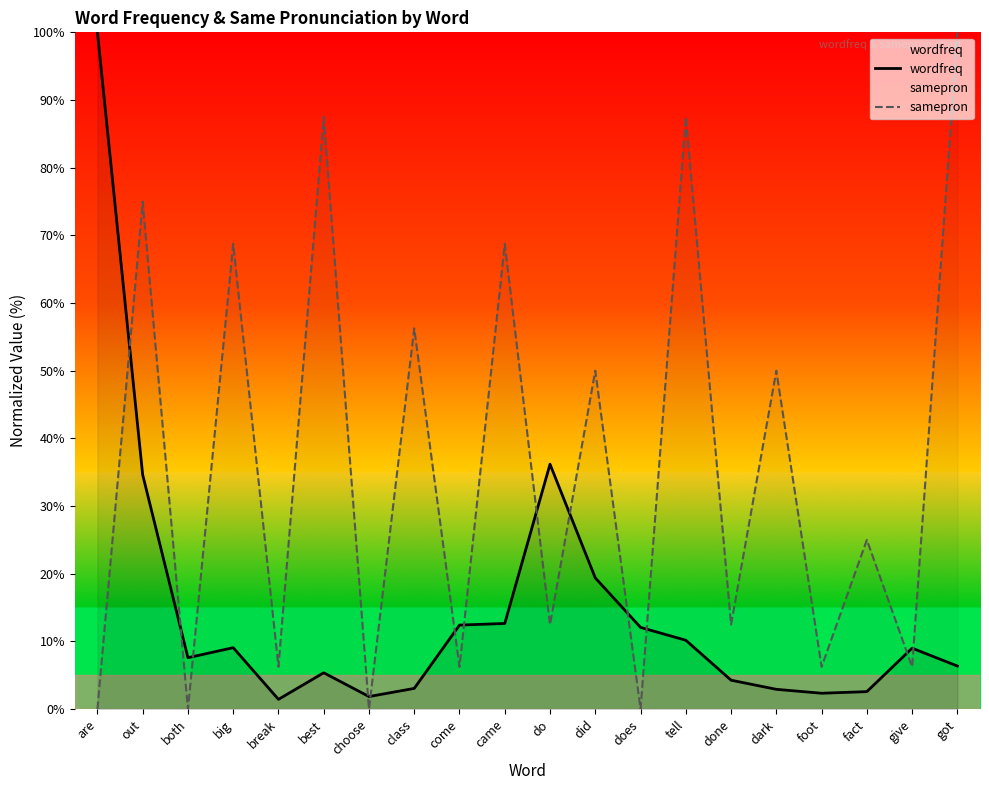

How many interior local peaks does the wordfreq series have?

4